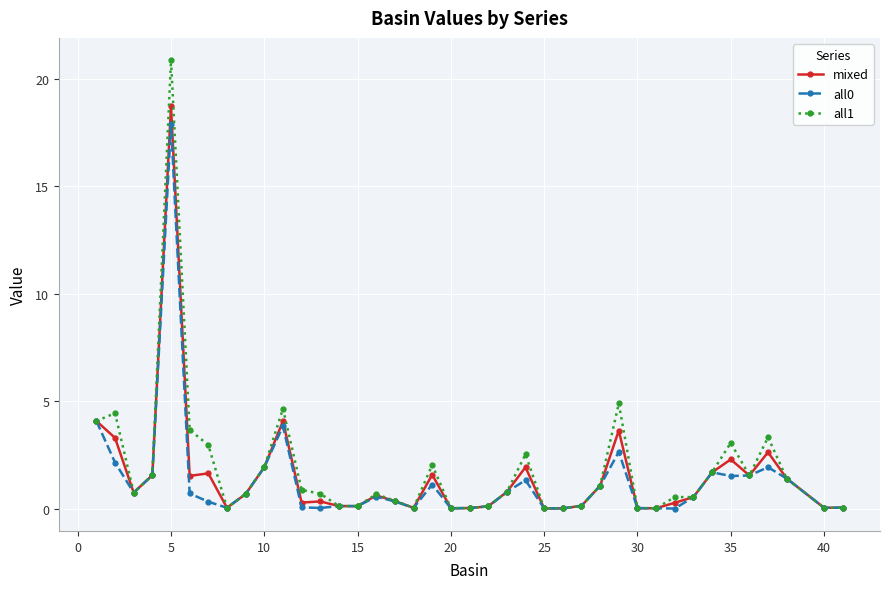

Which series has the largest range (max minus min)?

all1